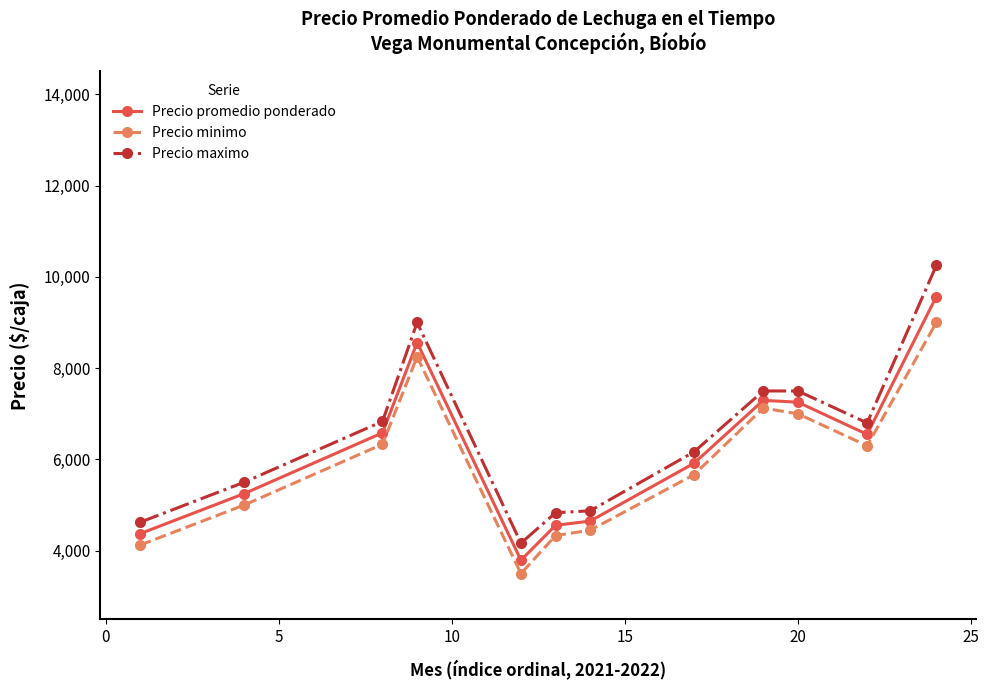

What are all the series names shown in the legend?

Precio promedio ponderado, Precio minimo, Precio maximo